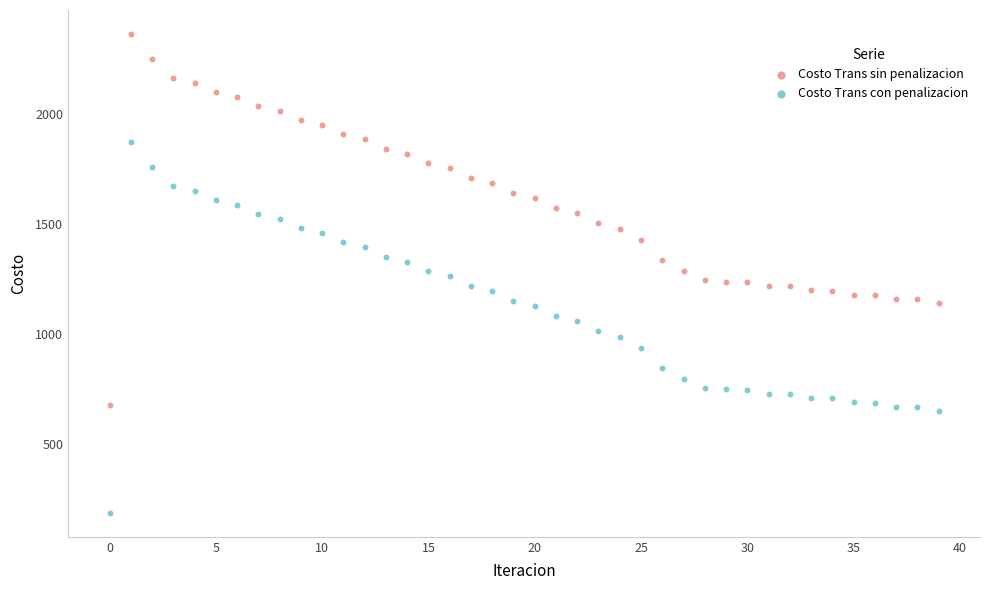

Which series contains the highest Y value?

Costo Trans sin penalizacion